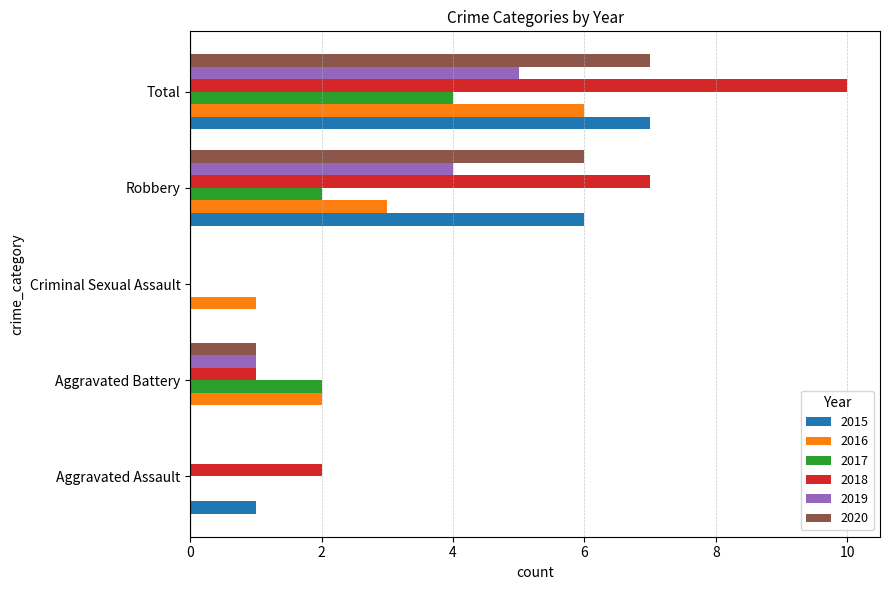

The value of 2018 at Total is 10. True or false?

True